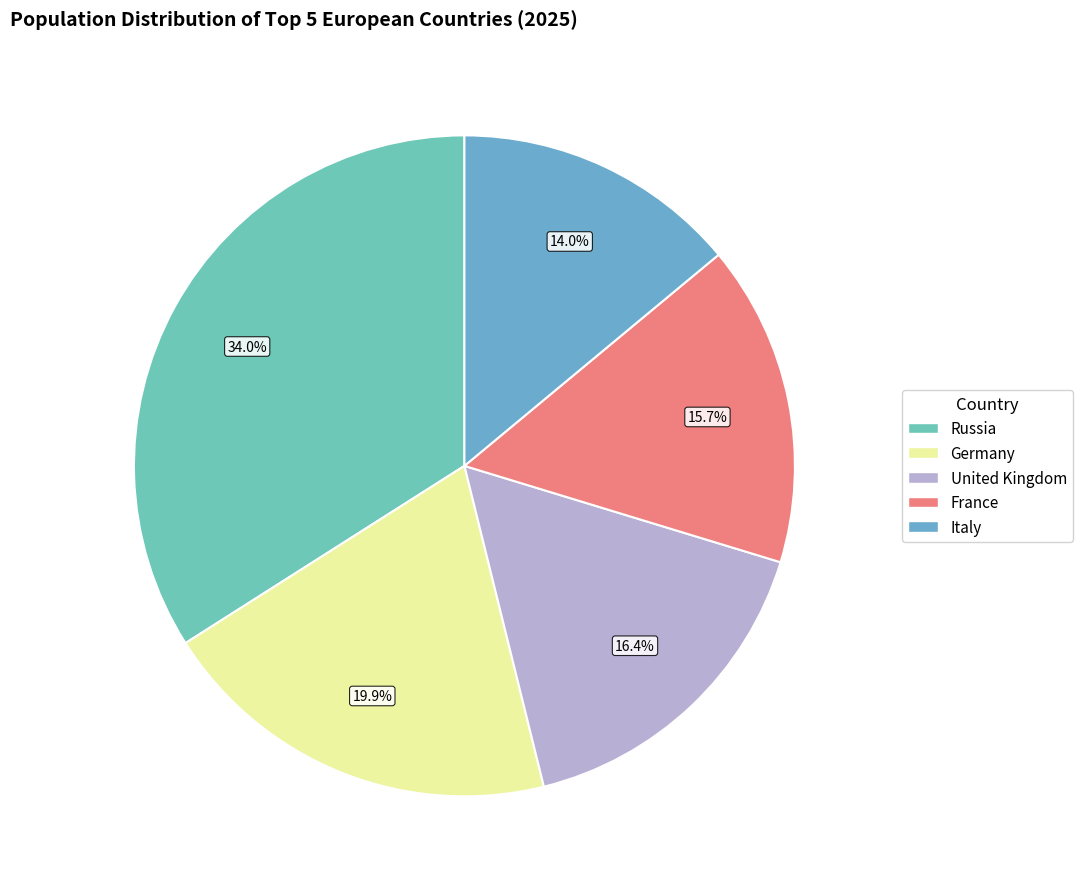

Does Italy represent more than half of the total?

No